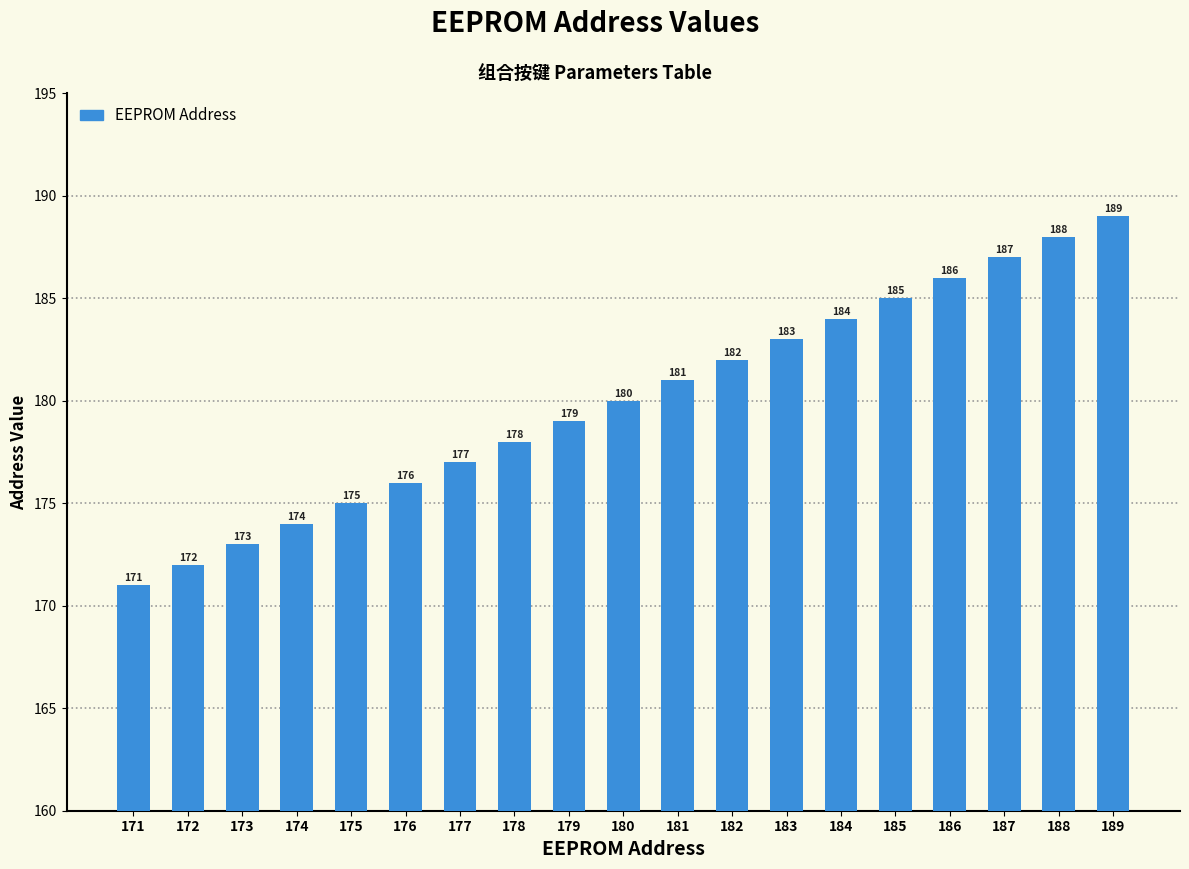

True or false: the data shows 189 at 189.

True